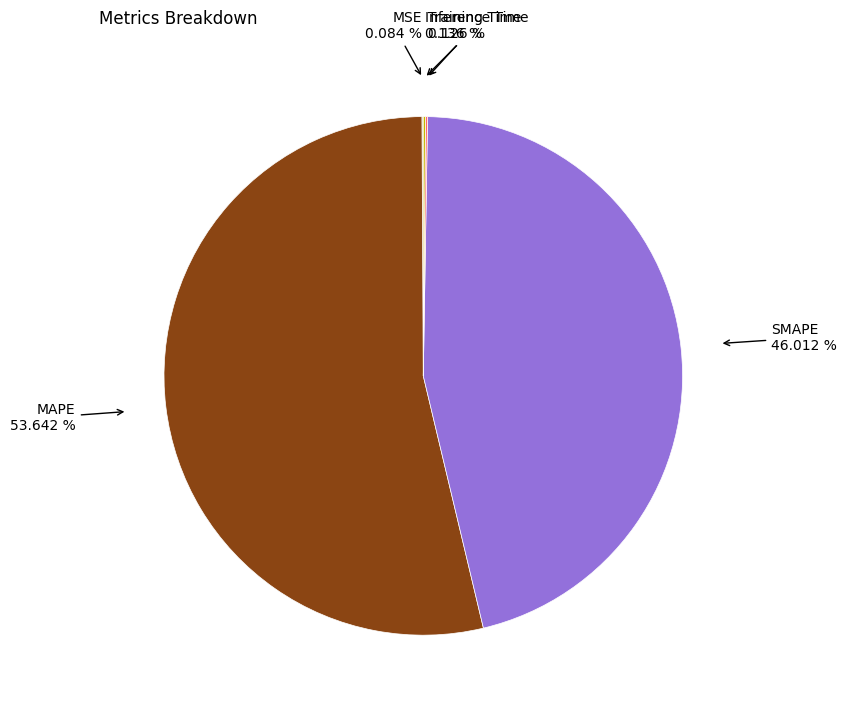

Is there any slice that represents more than half of the pie?

Yes